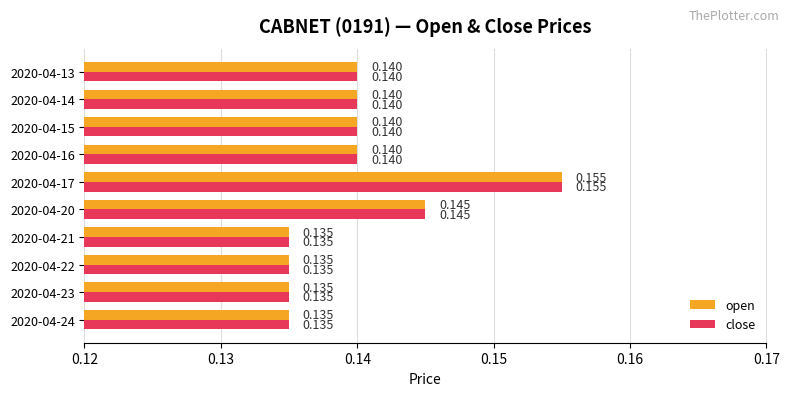

Where is close nearest to the value 0?

2020-04-21